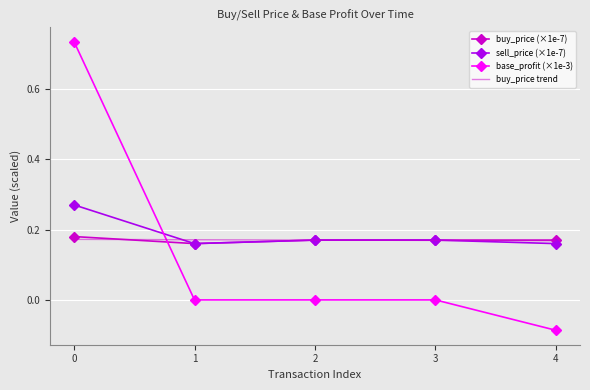

Which series has the largest total across all categories?

sell_price (×1e-7)